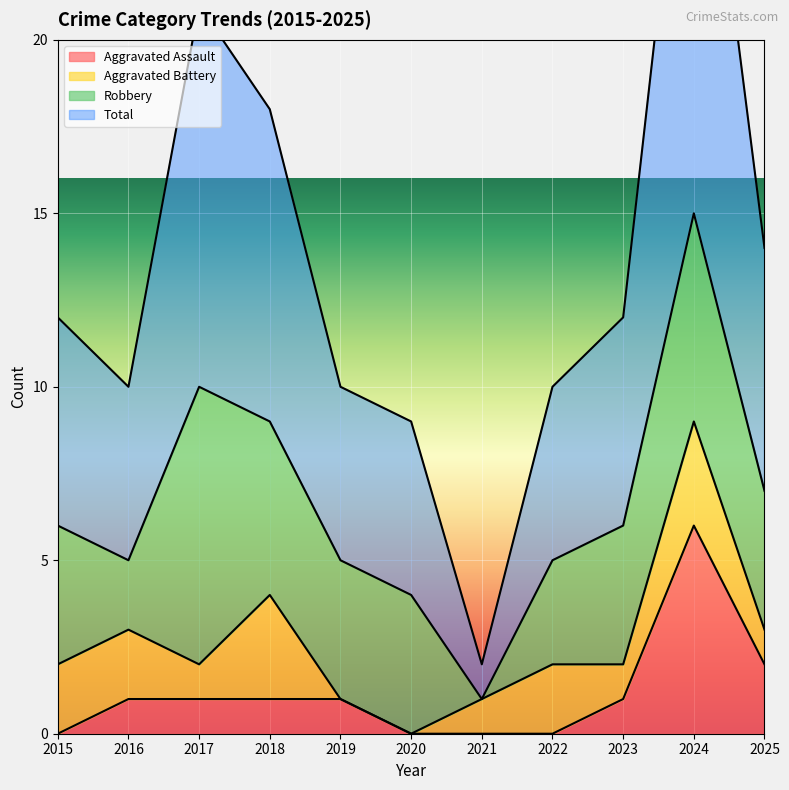

At which label is Aggravated Assault closest to 3?

2025